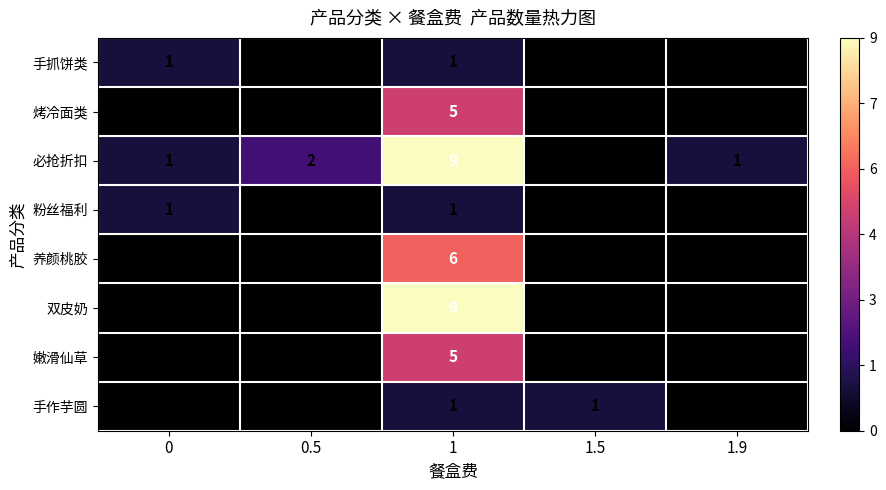

The 烤冷面类 series shows 0 at 0. True or false?

True